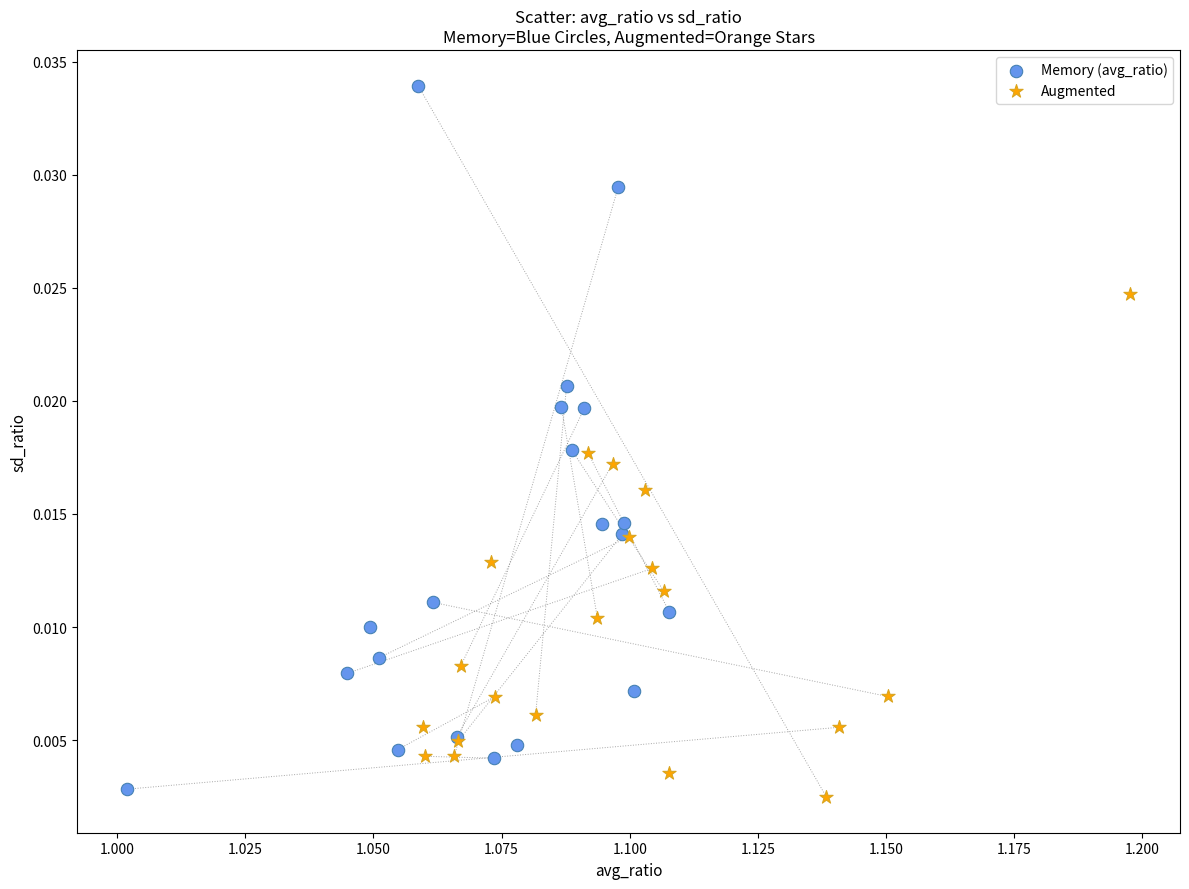

Which series reaches the maximum Y coordinate?

Memory (avg_ratio)